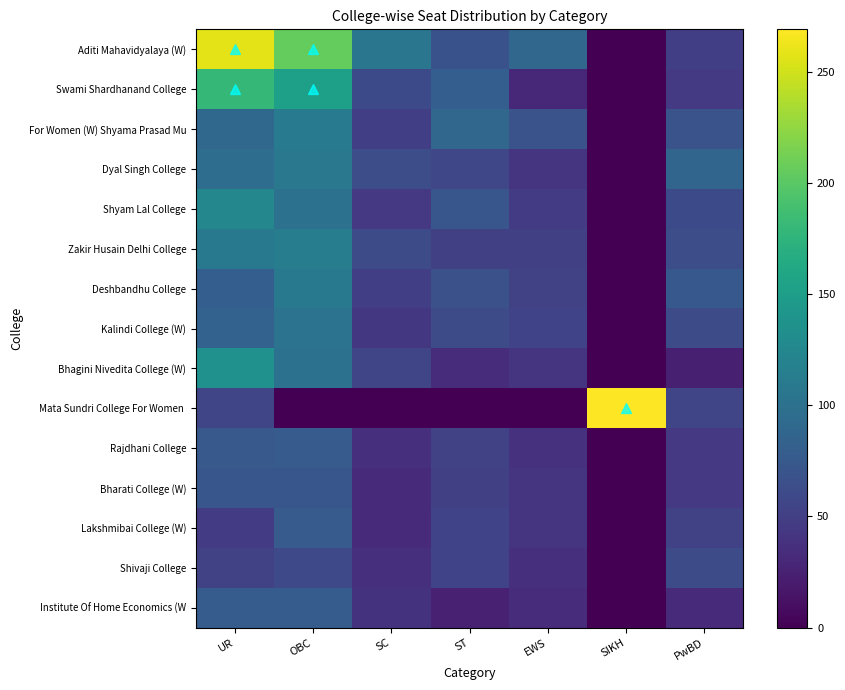

Between UR and EWS, which series saw the biggest shift?

Aditi Mahavidyalaya (W)